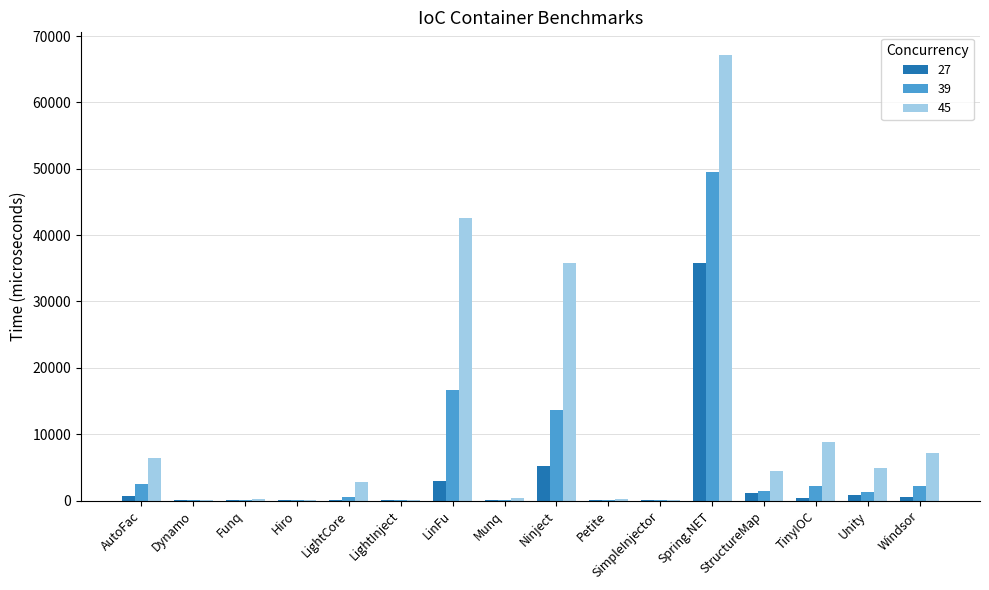

The value of 39 at Windsor is 2191. True or false?

True